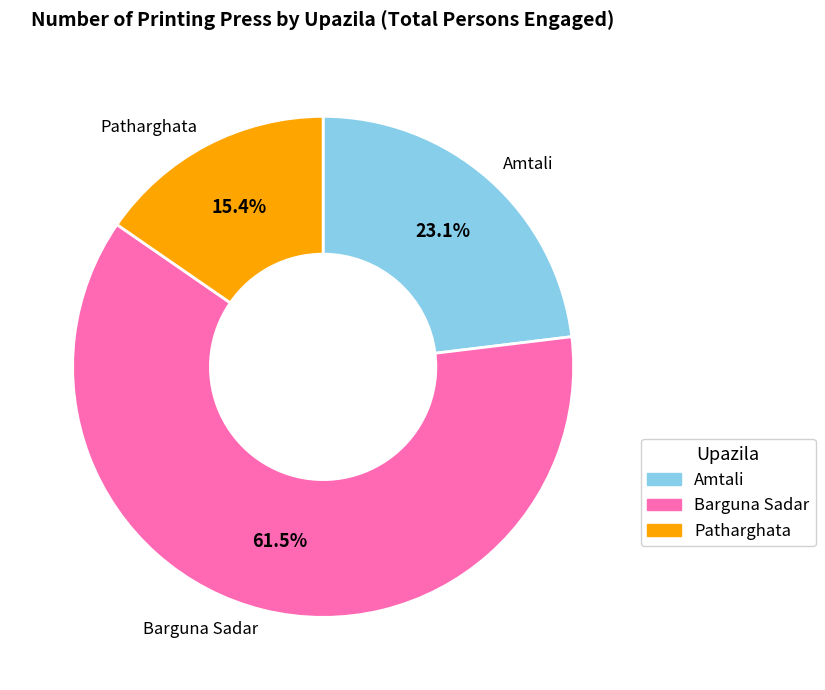

To the nearest percent, what is the combined percentage of Amtali and Barguna Sadar?

85%